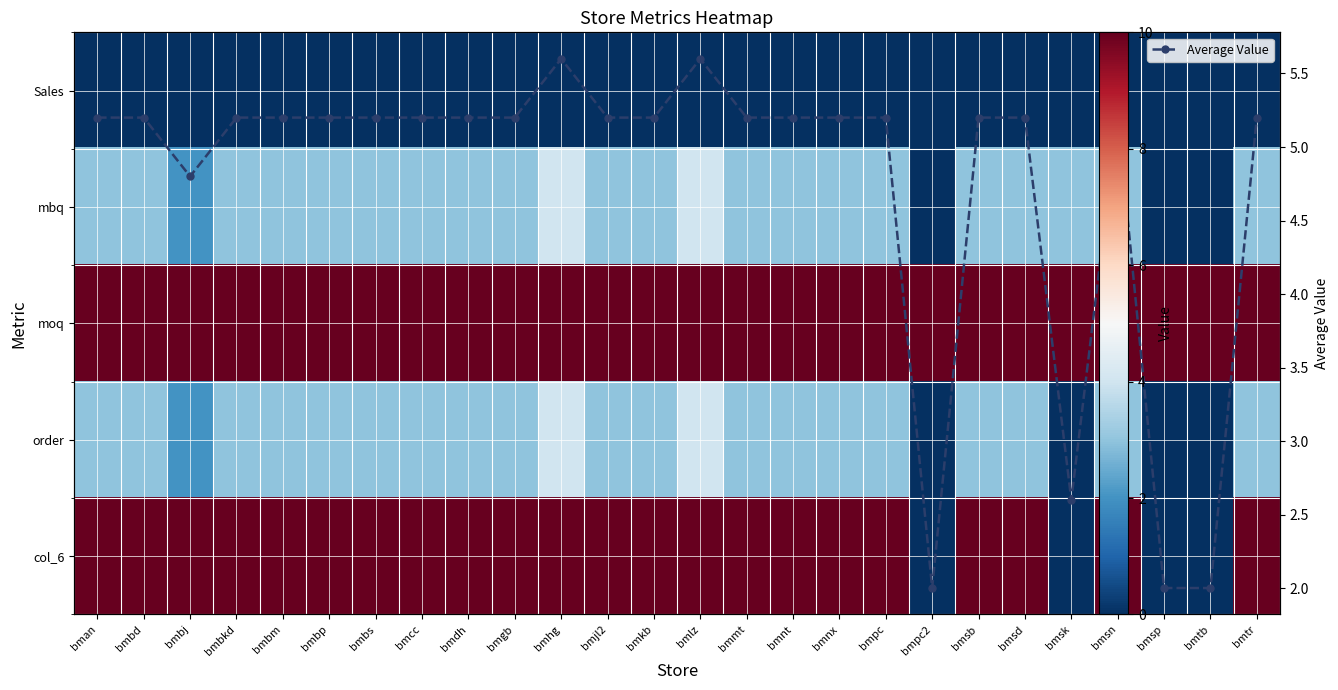

Count the number of categories in the chart.

26